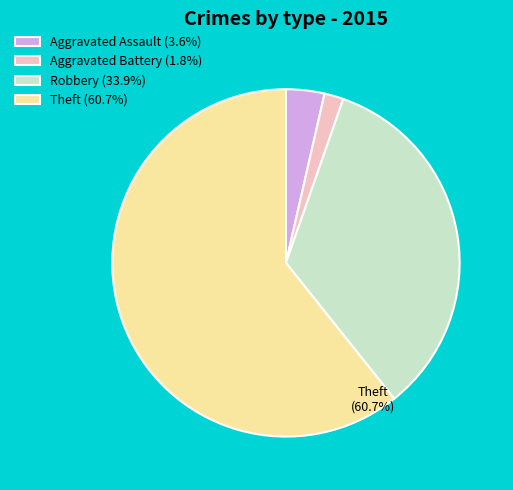

Is the sum of Aggravated Battery and Theft greater than half?

Yes